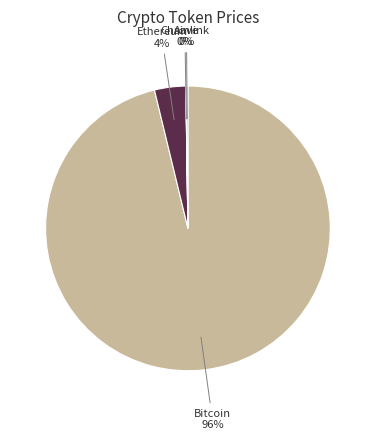

To the nearest percent, what is the difference between the largest and smallest slice percentages?

96%